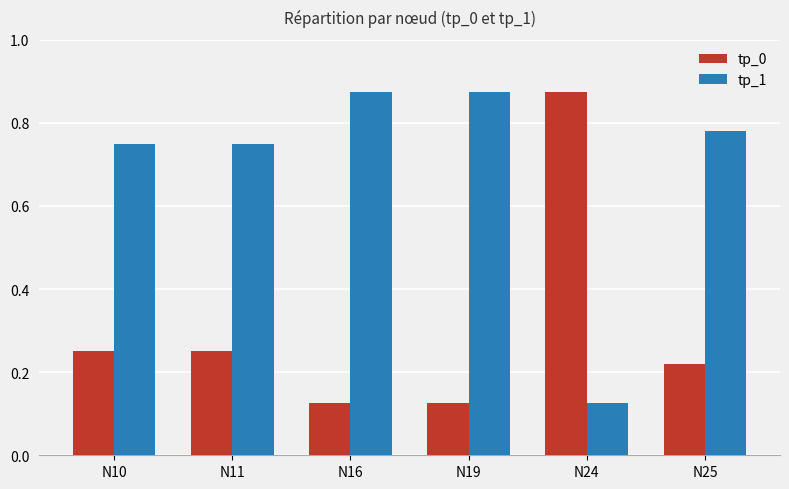

What is the sum of all tp_0 values?

1.8